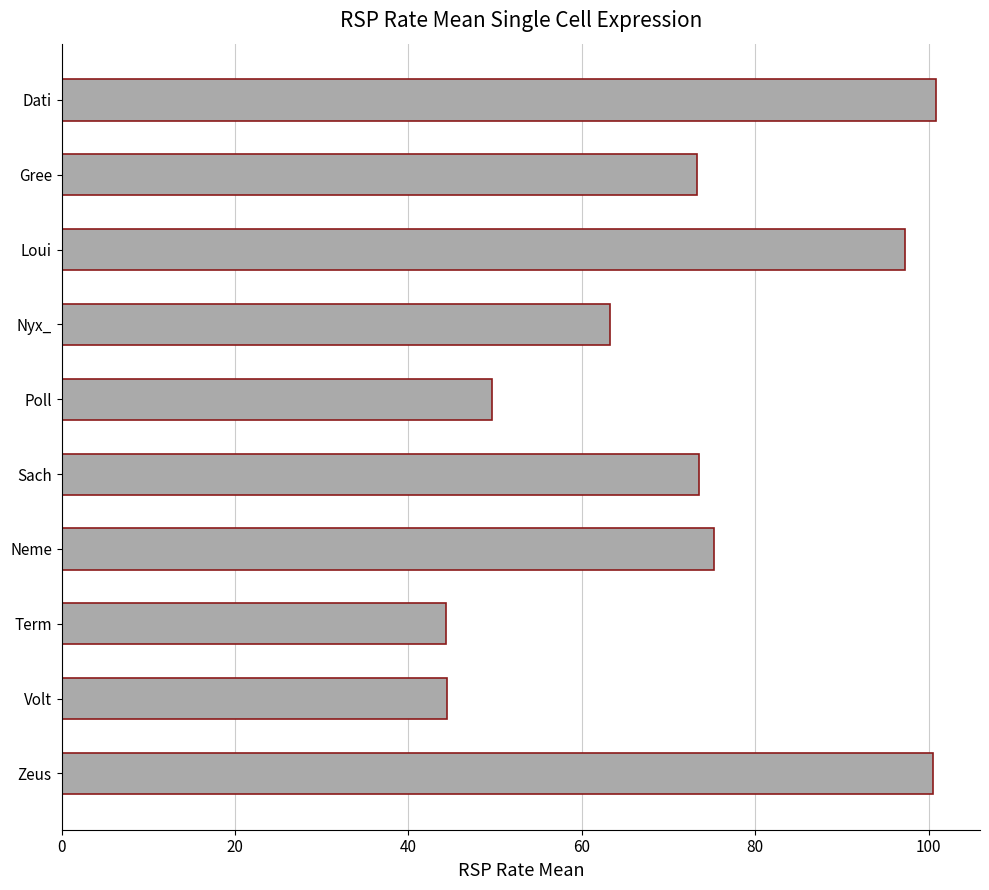

What is the maximum value shown in the chart?

100.9